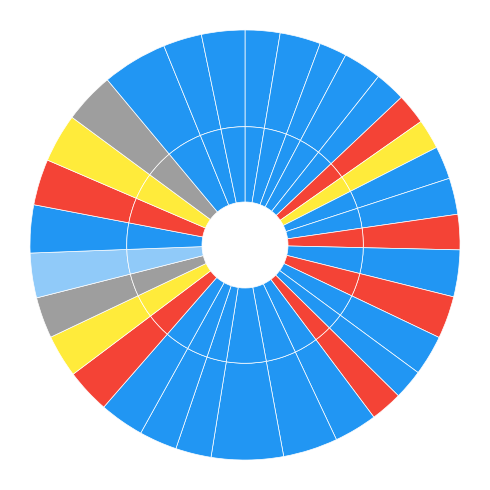

To the nearest percent, what percentage of the pie is Garrett MacDonald?

3%